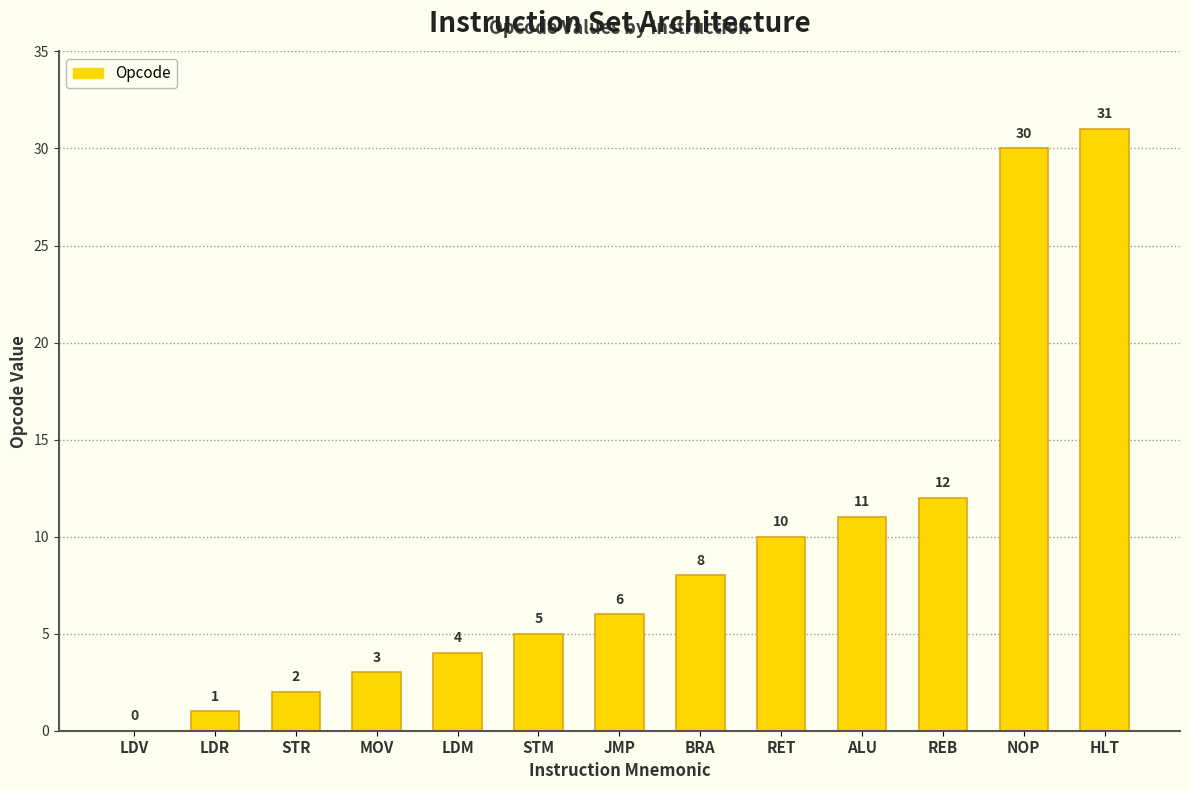

What is the change in value from STR to RET?

+8